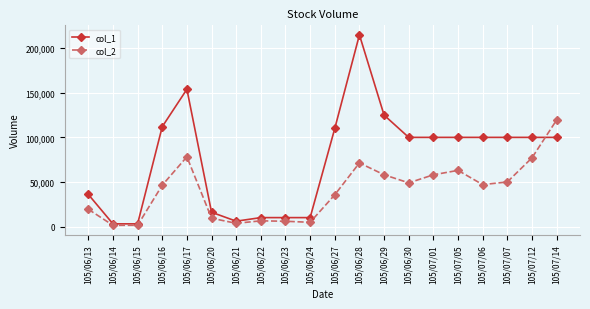

True or false: col_1 has a value of 3000 at 105/06/15.

True